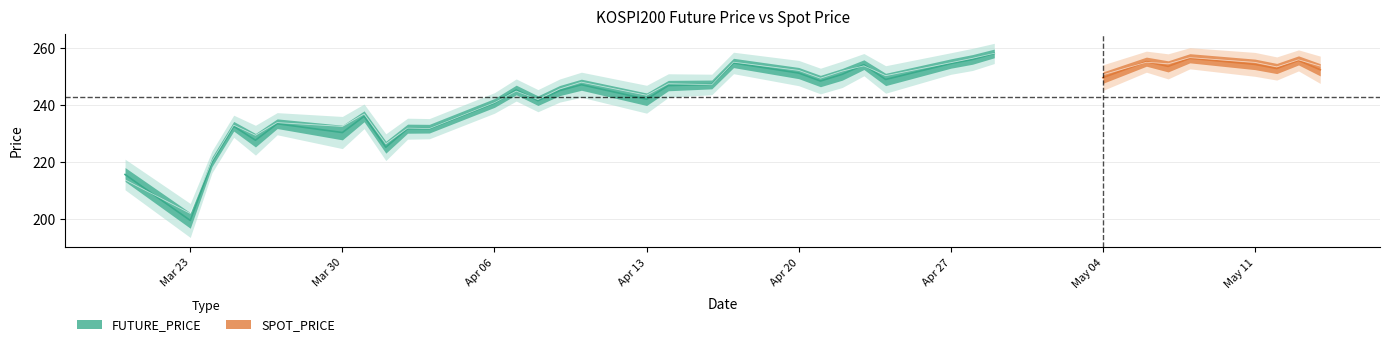

Is it true that the value at 2020-04-16 is 435.6?

False